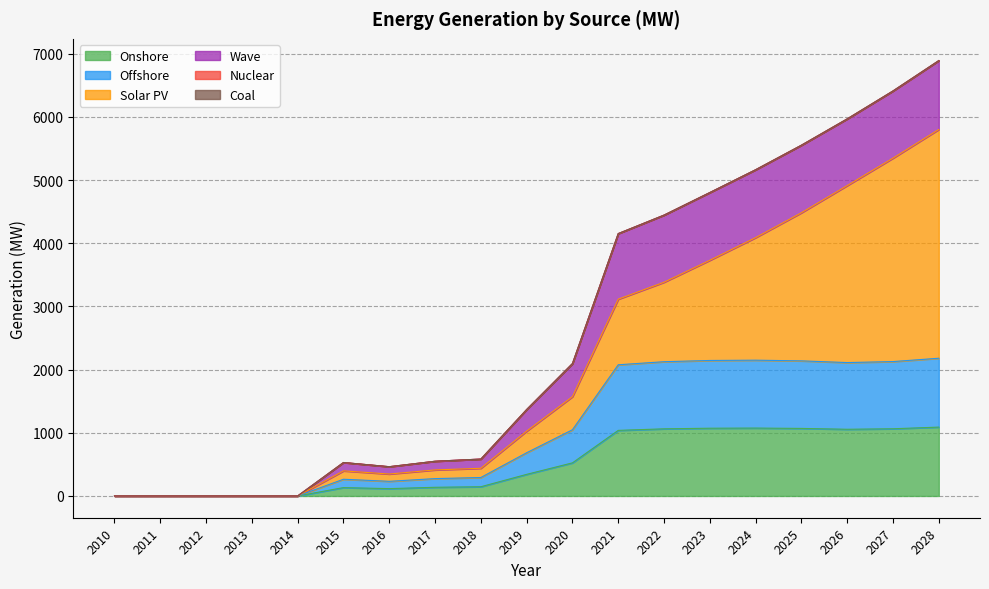

Which series has the largest range (max minus min)?

Solar PV